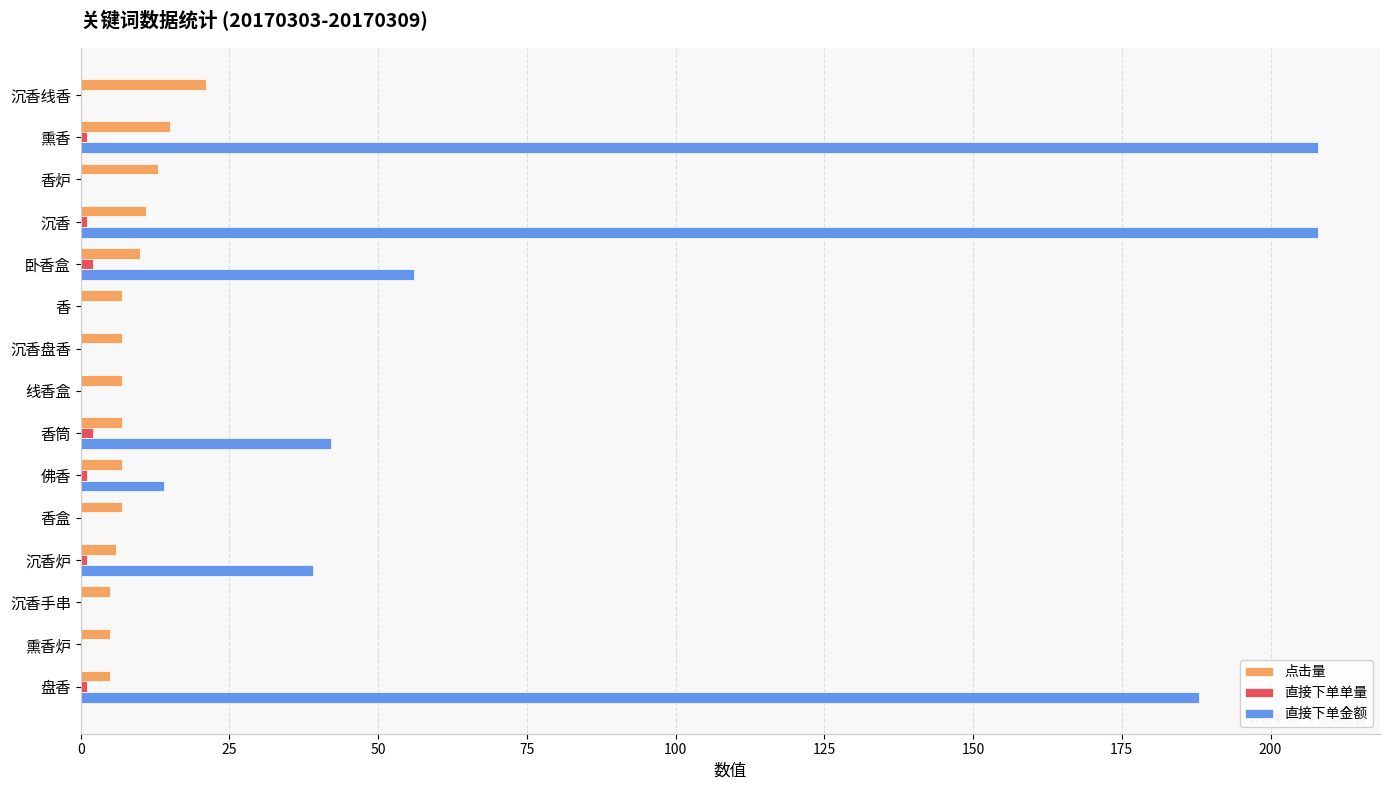

Between 沉香线香 and 沉香, which series saw the biggest shift?

直接下单金额